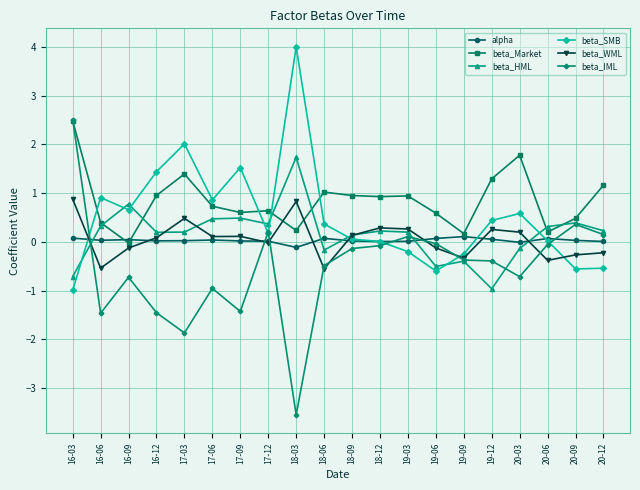

At which label does beta_HML reach its minimum?

19-12